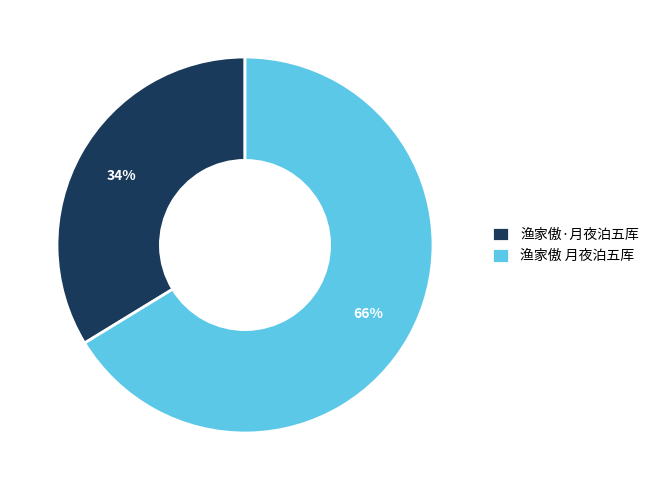

Between 渔家傲·月夜泊五厍 and 渔家傲 月夜泊五厍, which is larger?

渔家傲 月夜泊五厍